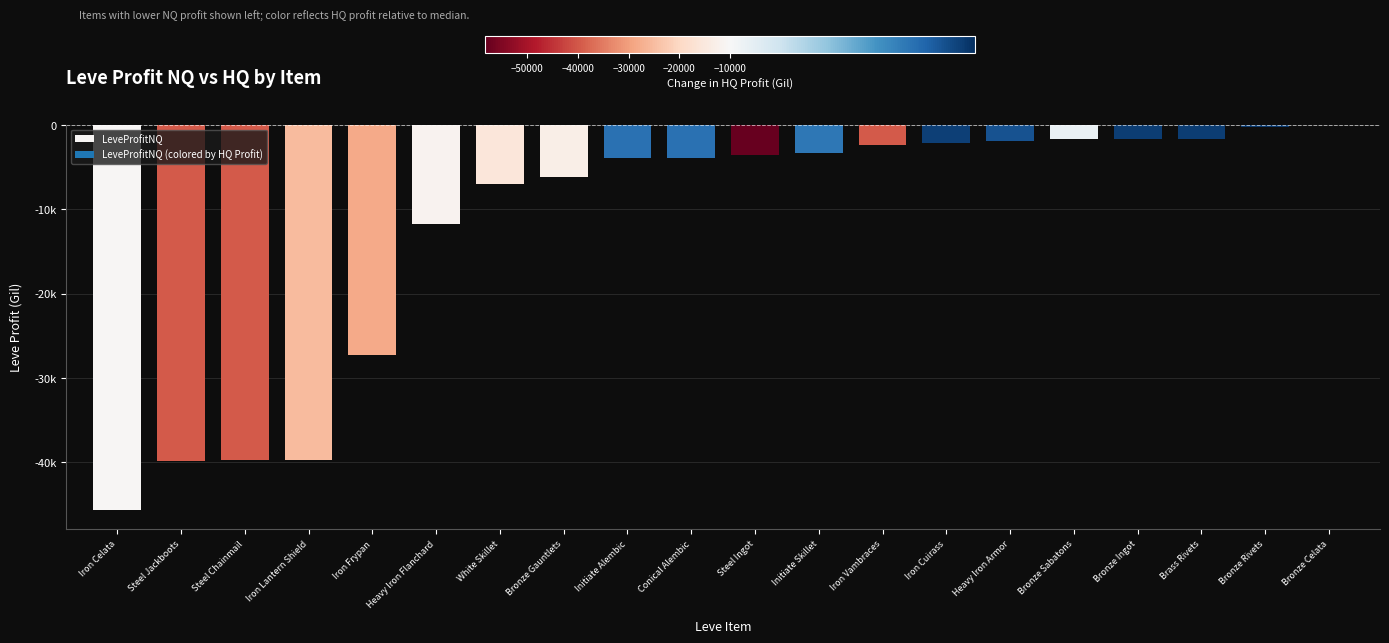

Are the bars horizontal?

No